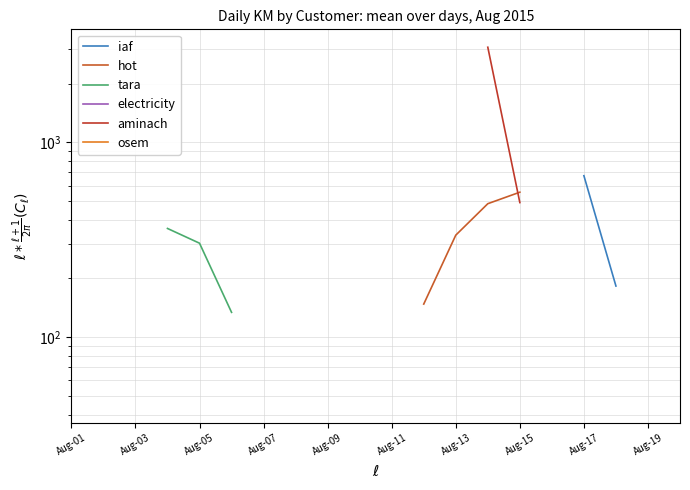

Does the chart have visible grid lines?

Yes